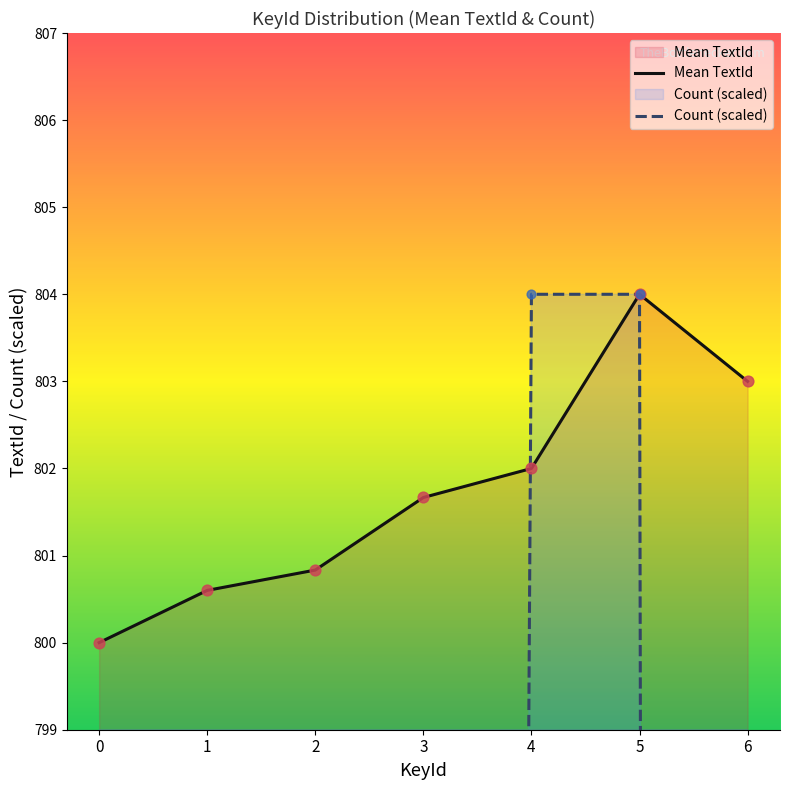

Which series contains the highest Y value?

Mean TextId